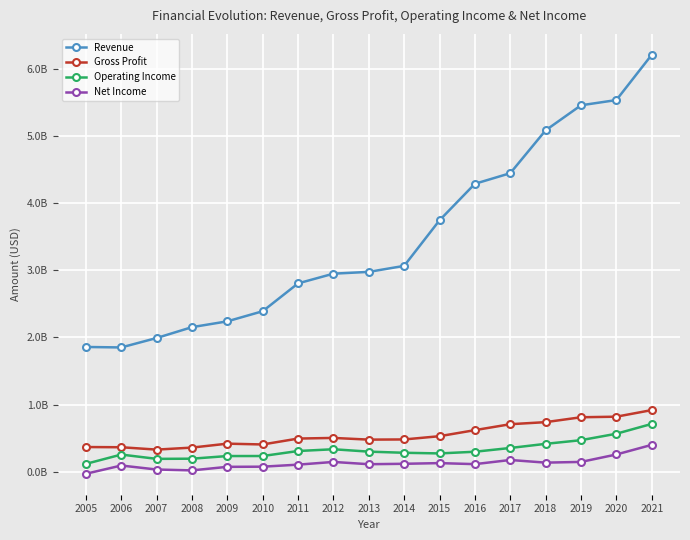

What is the total value across all series at 2019?

6887172000